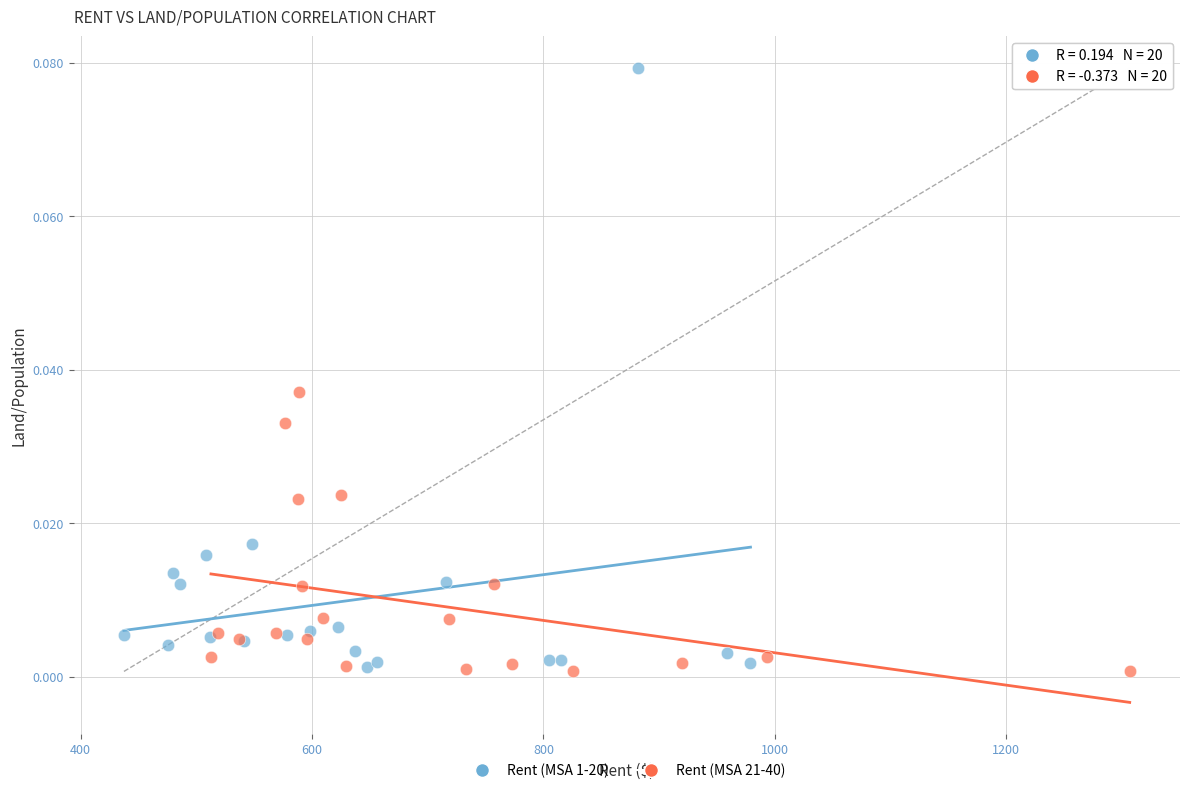

Which series contains the highest Y value?

Rent (MSA 1-20)